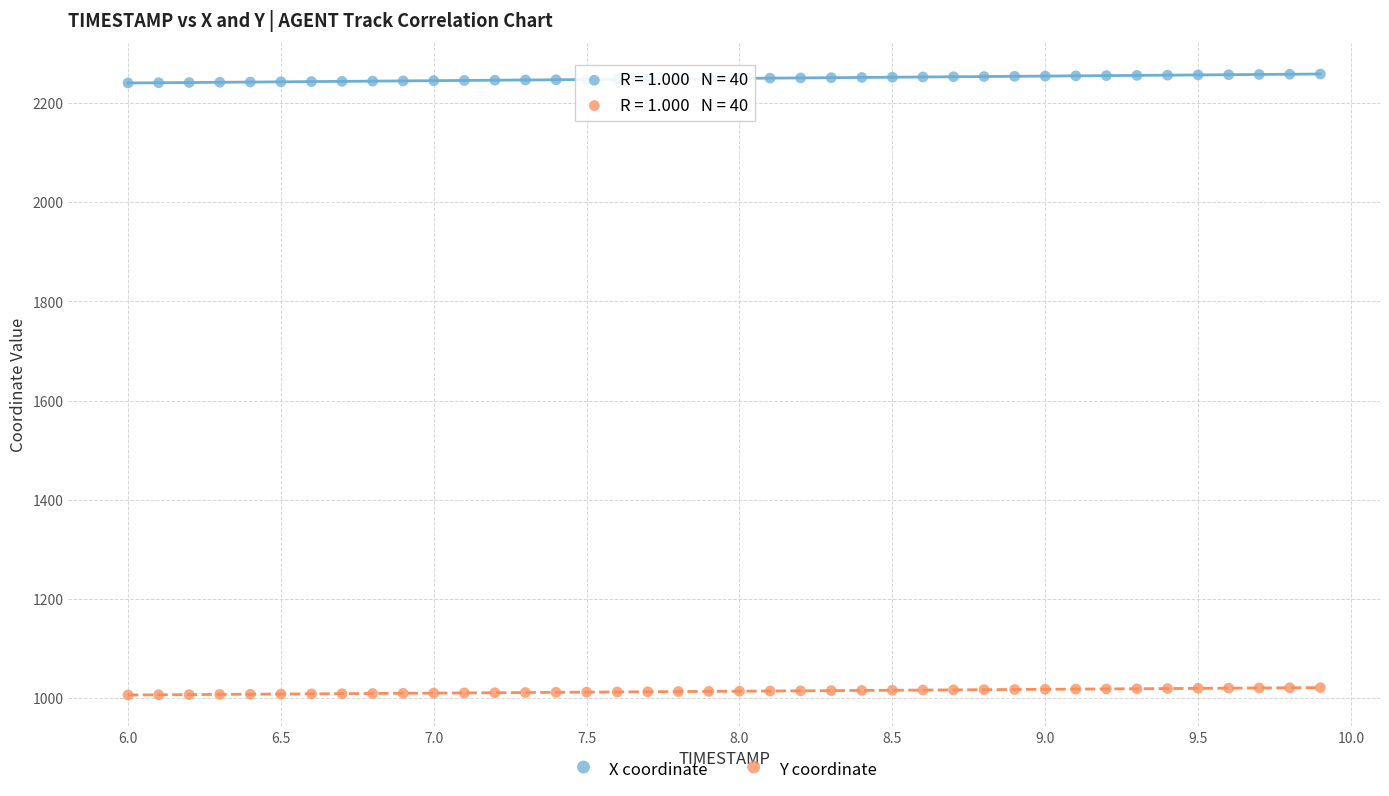

Across all data points, what is the range of Y values (max minus min)?

1252.2